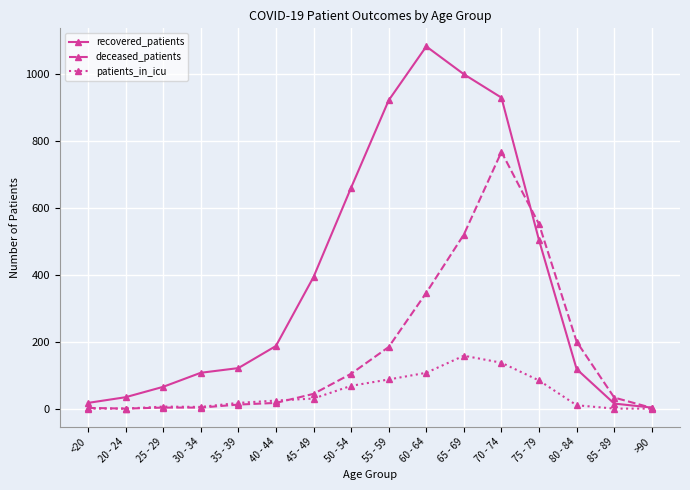

True or false: patients_in_icu has a value of 6 at 25 - 29.

True